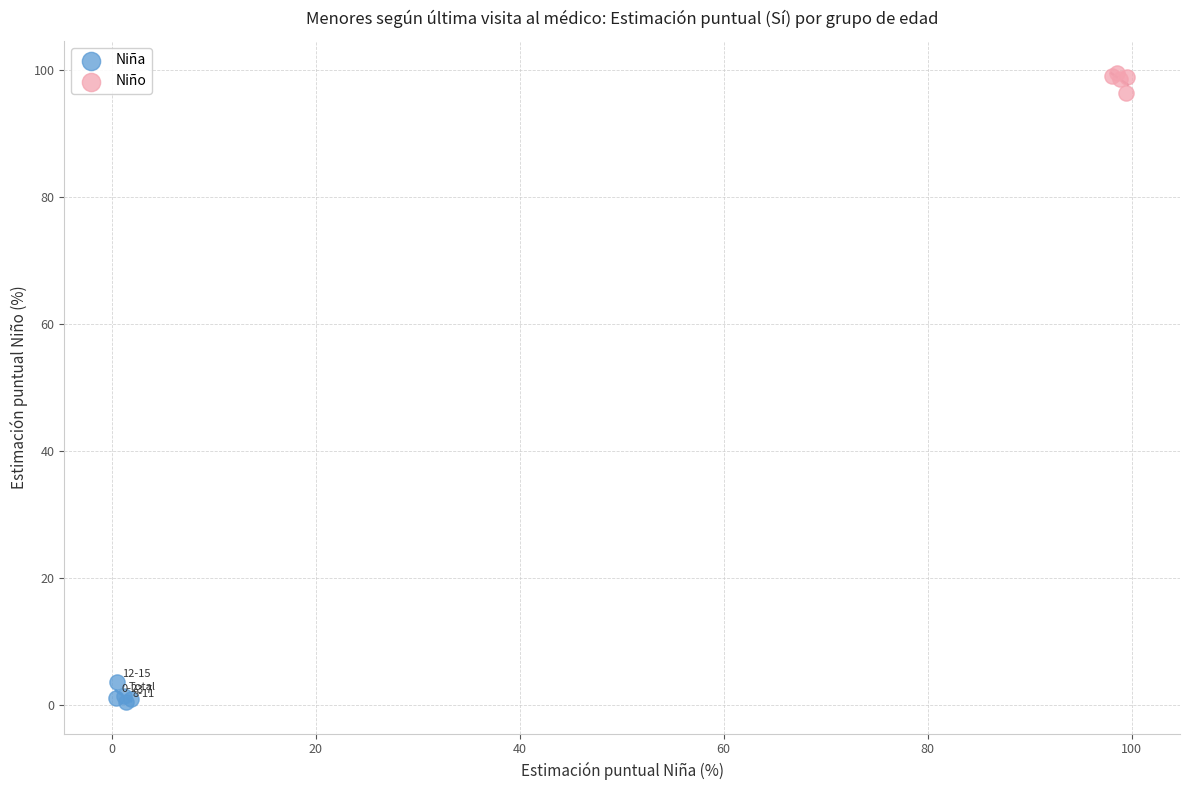

Which series reaches the minimum Y coordinate?

Niña